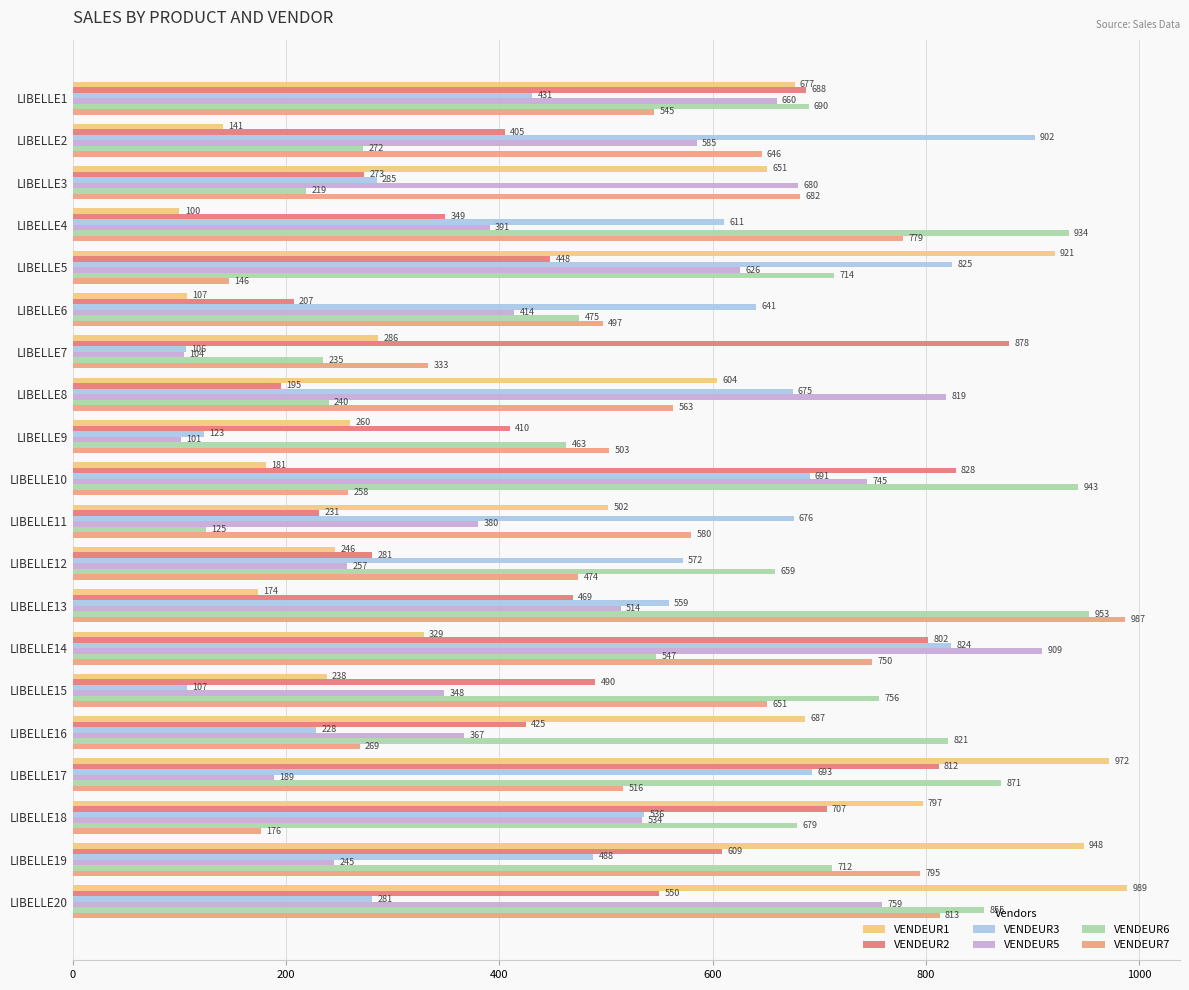

What are all the series names shown in the legend?

VENDEUR1, VENDEUR2, VENDEUR3, VENDEUR5, VENDEUR6, VENDEUR7